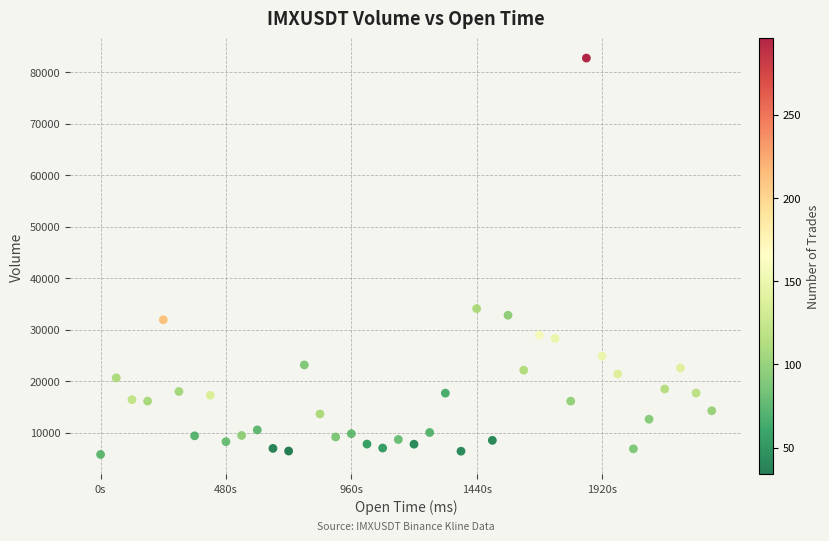

What is the range of X values (max minus min)?

2340000